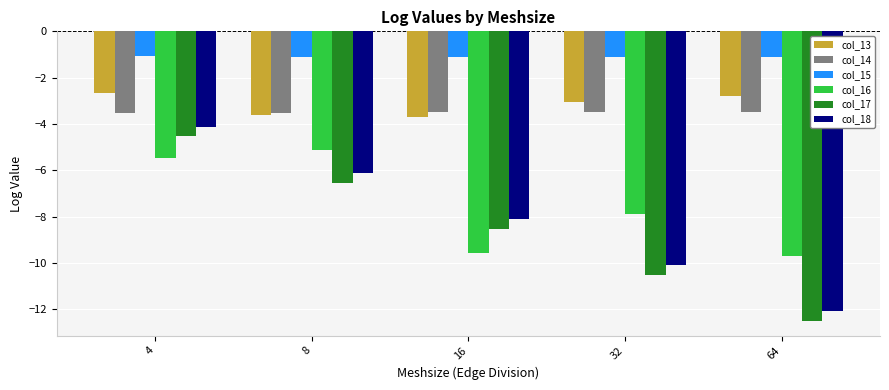

Read the col_17 value at 8.

-6.5